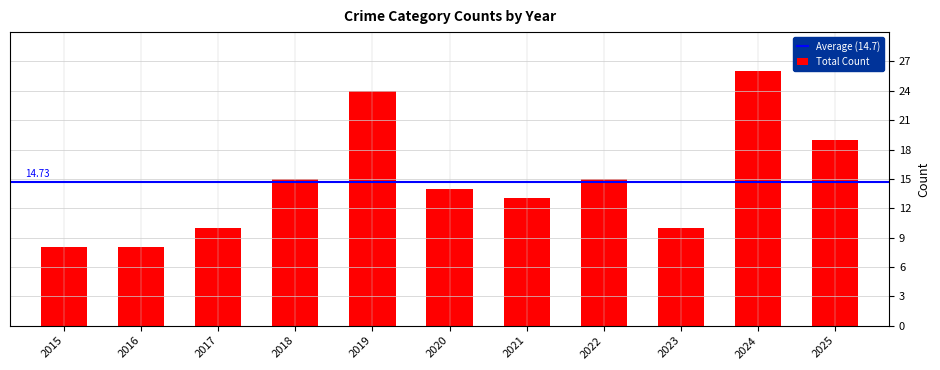

What is the change in value from 2015 to 2025?

+11